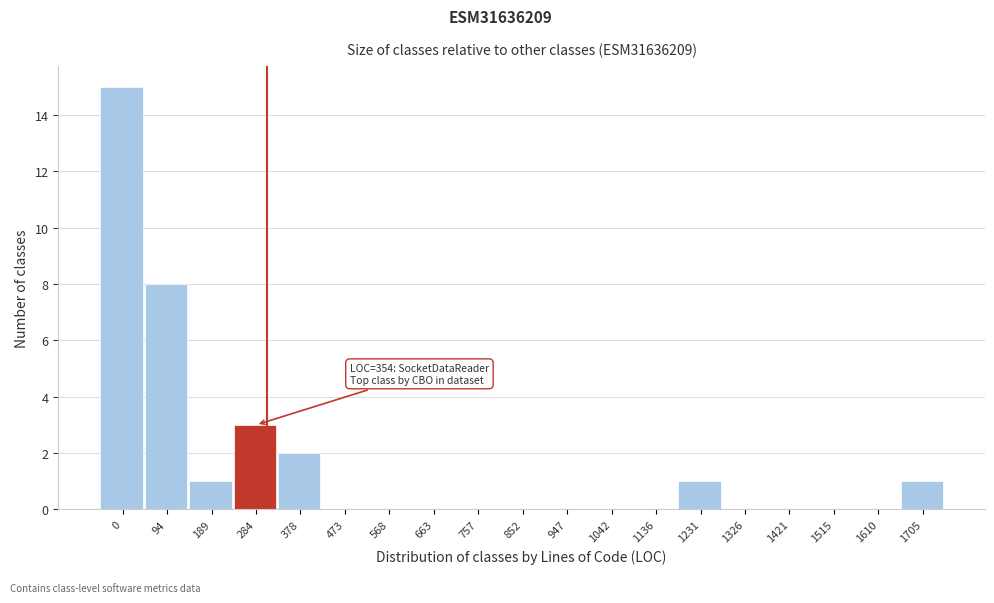

Reading left to right, what are all the values shown in this chart?

0=15	94=8	189=1	284=3	378=2	473=0	568=0	663=0	757=0	852=0	947=0	1042=0	1136=0	1231=1	1326=0	1421=0	1515=0	1610=0	1705=1